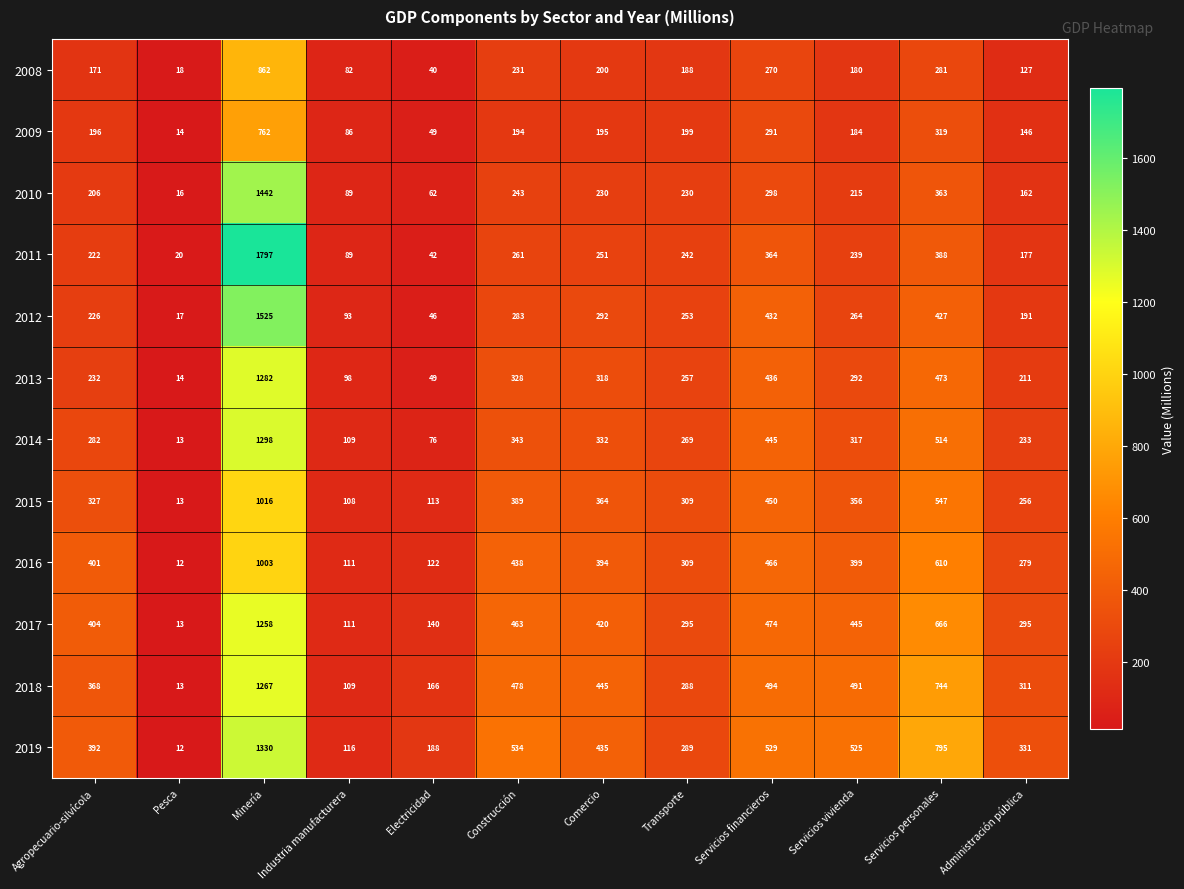

How many distinct data groups are displayed?

12